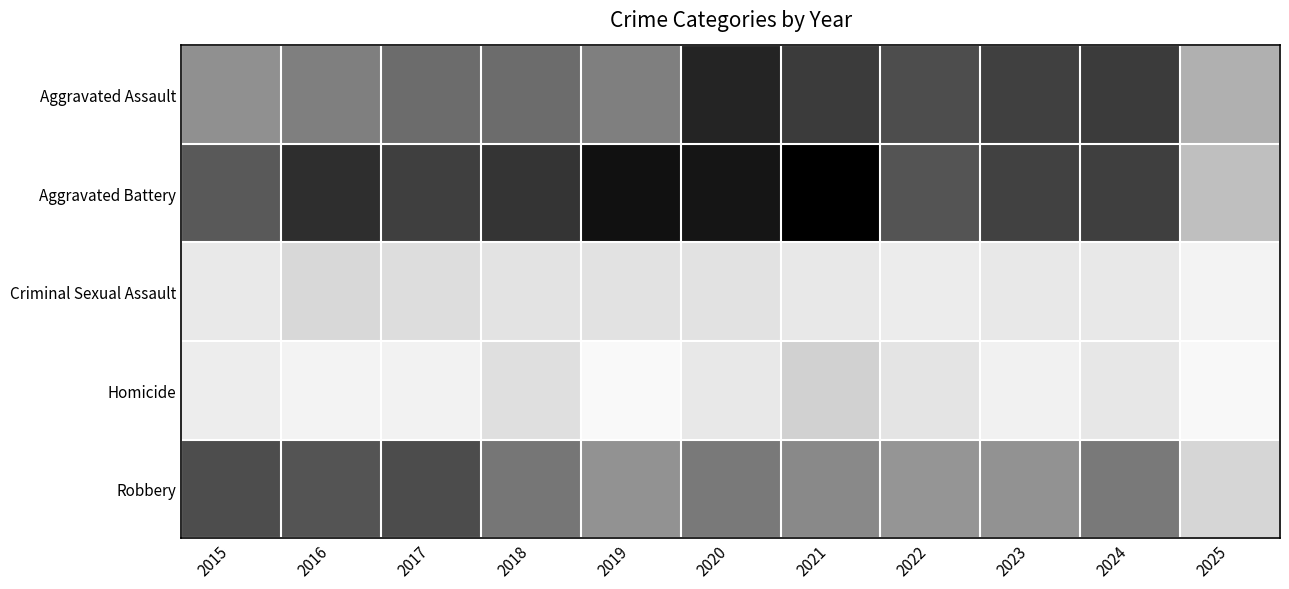

Which category has the lowest value across all series?

2019